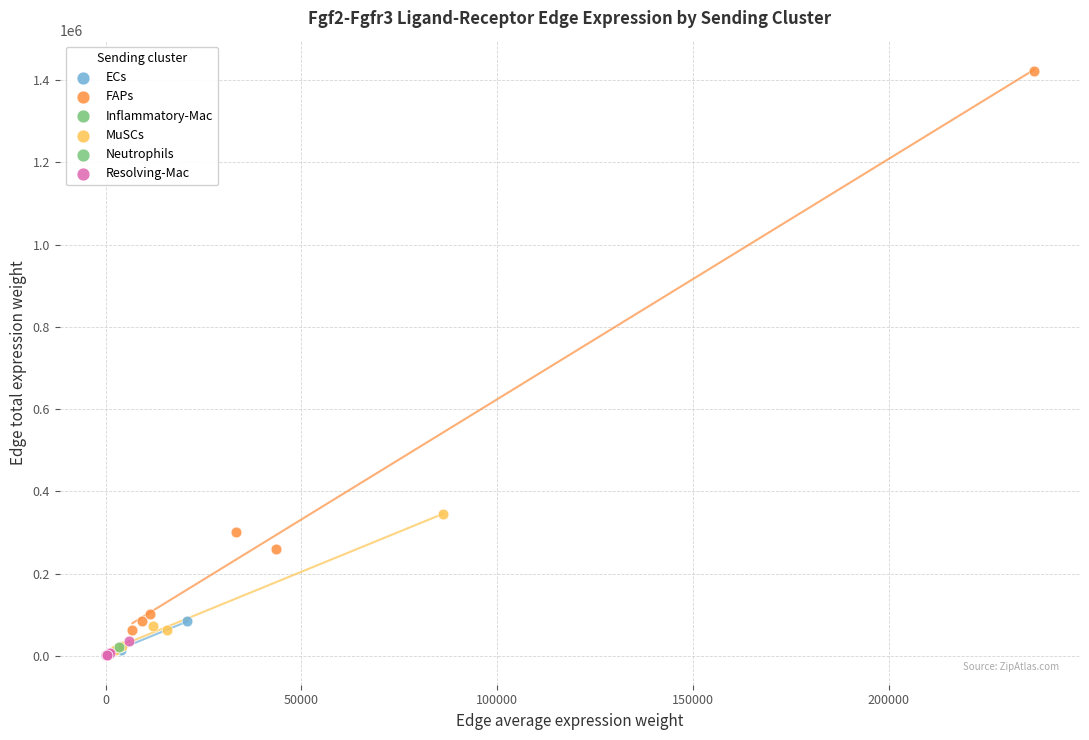

Which series has the widest spread of Y values?

FAPs